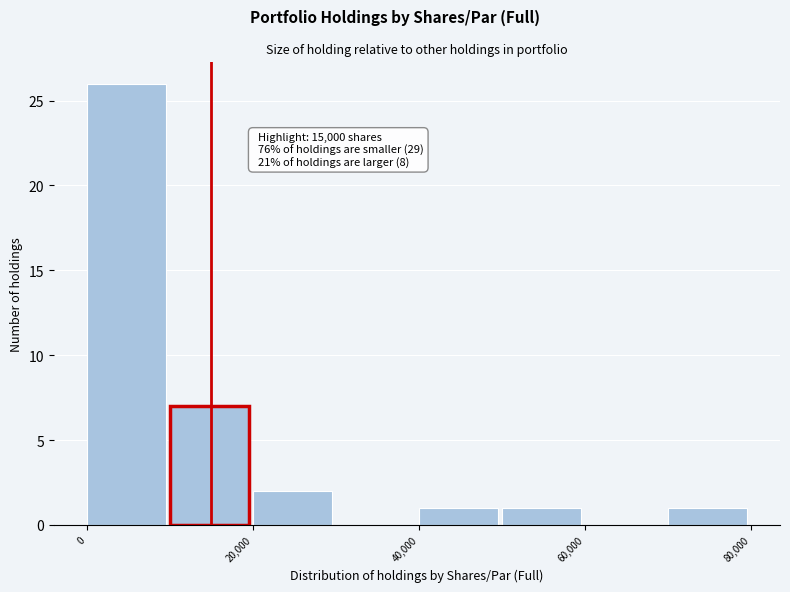

Over which range of the x-axis is the bar tallest?

0 to 10000